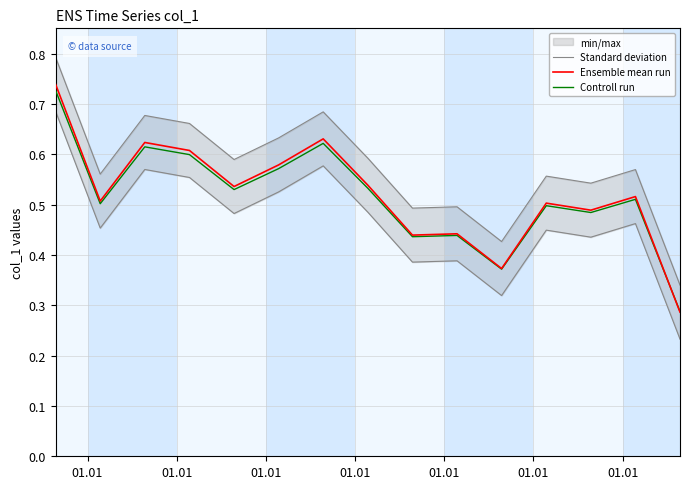

Reading right to left, list all the values displayed in this chart.

Standard deviation: 0.3	0.6	0.5	0.6	0.4	0.5	0.5	0.6	0.7	0.6	0.6	0.7	0.7	0.6	0.8
Ensemble mean run: 0.3	0.5	0.5	0.5	0.4	0.4	0.4	0.5	0.6	0.6	0.5	0.6	0.6	0.5	0.7
Controll run: 0.3	0.5	0.5	0.5	0.4	0.4	0.4	0.5	0.6	0.6	0.5	0.6	0.6	0.5	0.7